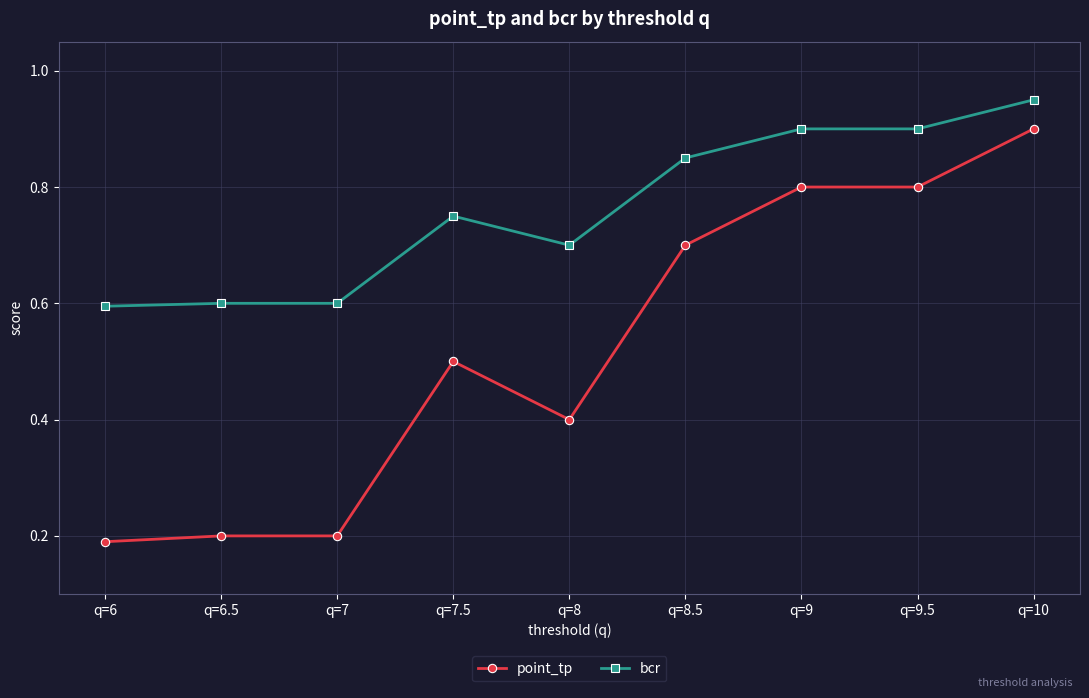

At which category does the chart reach its peak across all series?

q=10